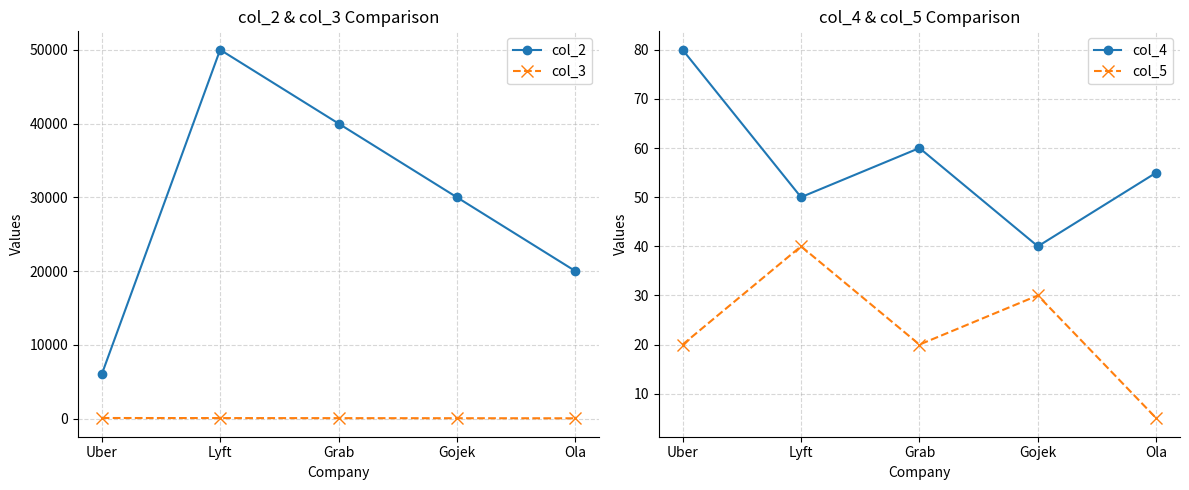

What is the greatest value displayed?

50000